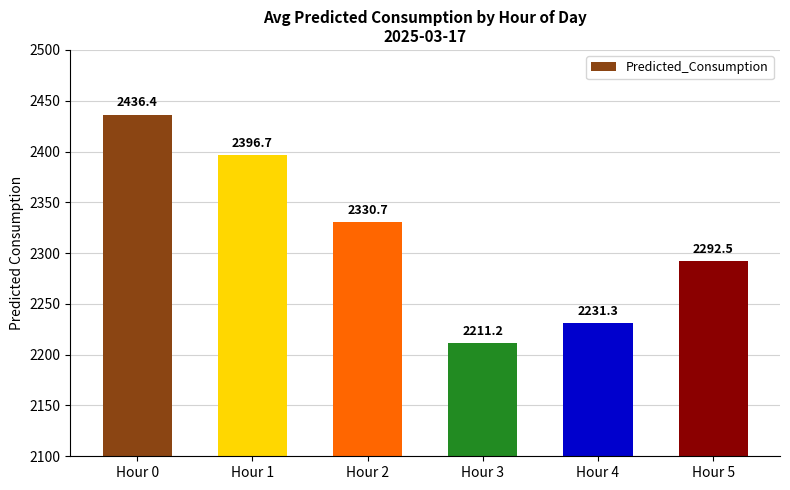

Reading right to left, extract all data points from this chart.

2292.5	2231.3	2211.2	2330.7	2396.7	2436.4